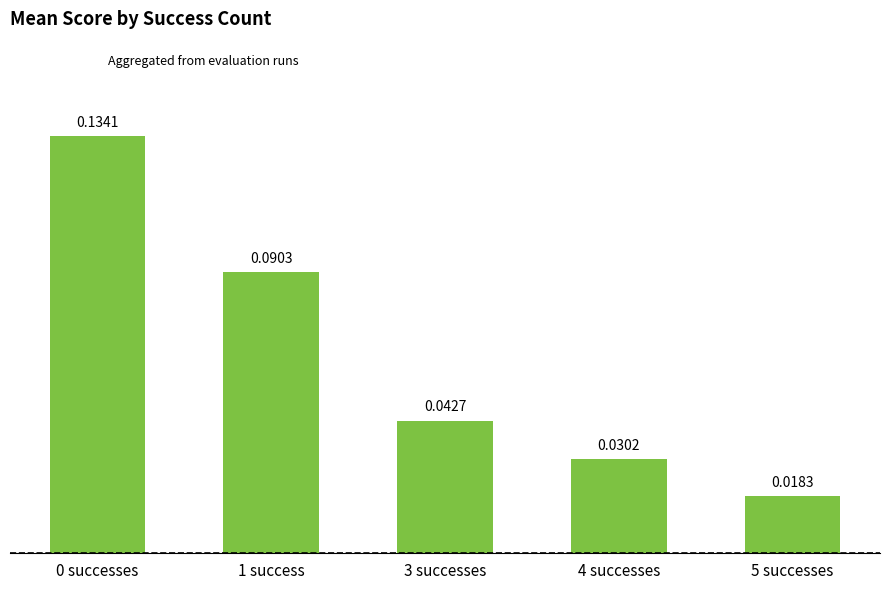

What is the difference between the second highest and second lowest values?

0.1